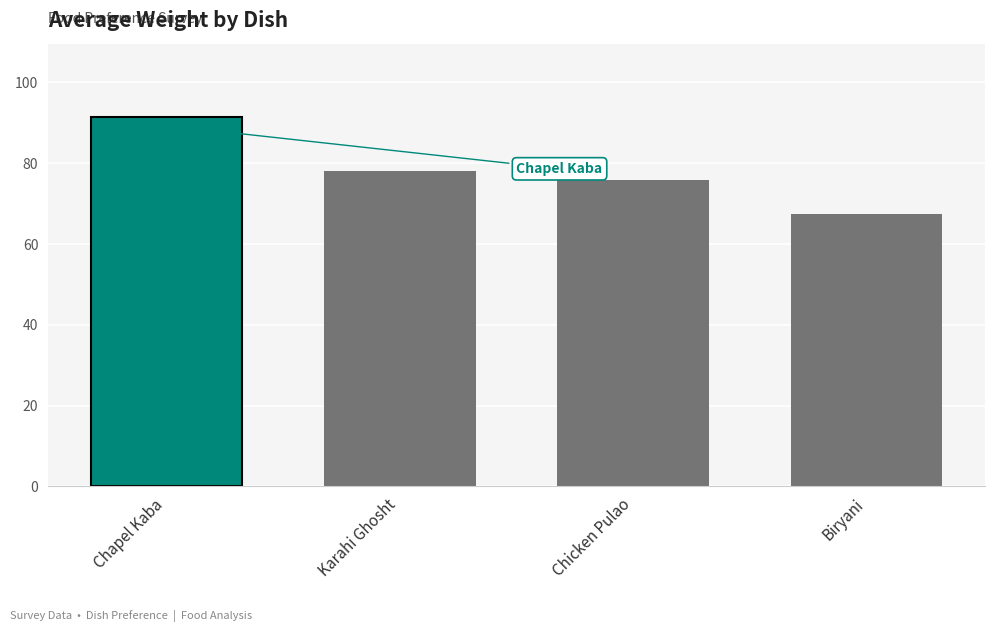

Reading left to right, list all the values displayed in this chart.

91.3	78.1	75.9	67.5